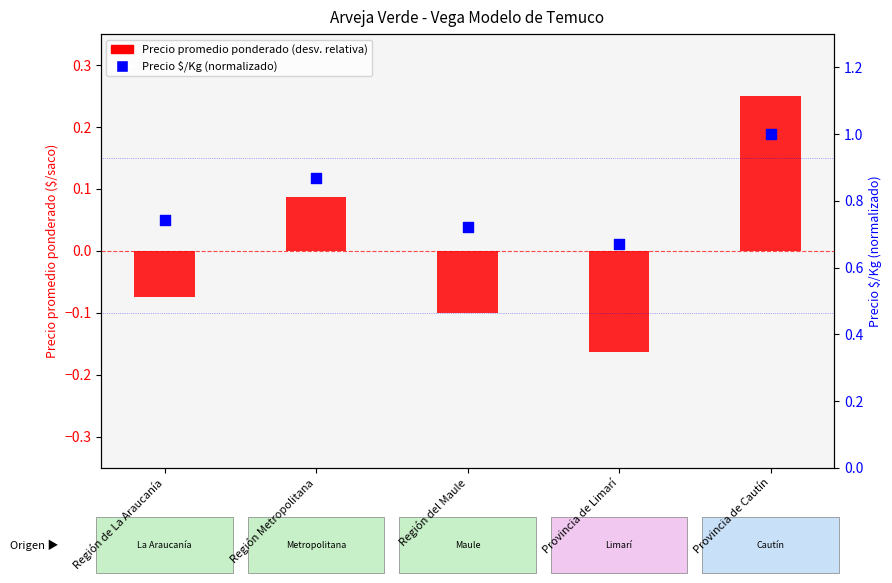

What is the total value across all series at Región de La Araucanía?

0.7